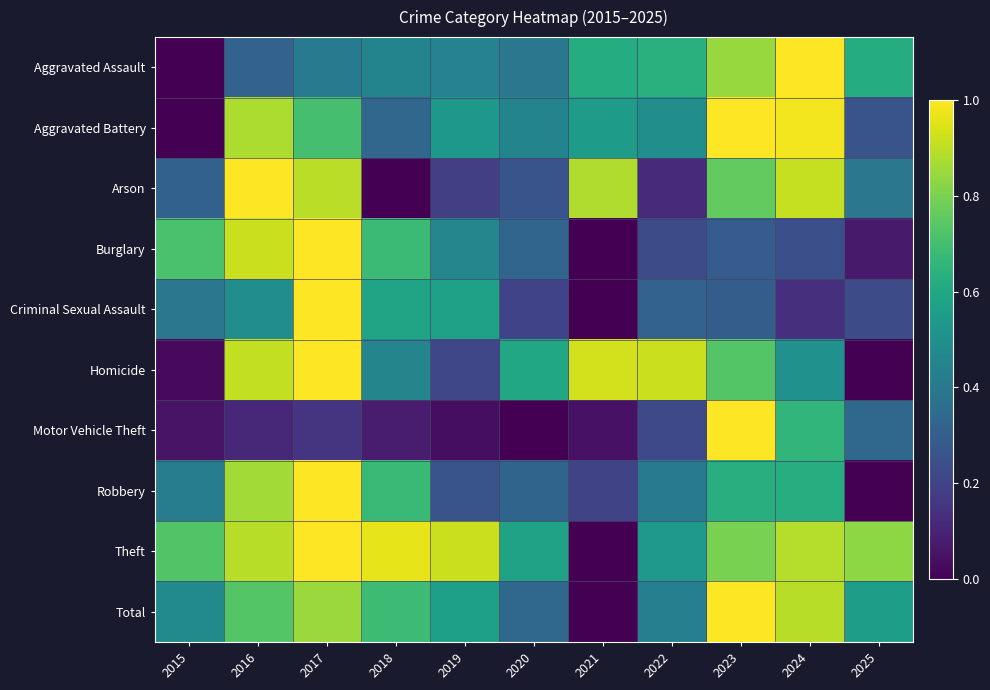

How many series are shown in this chart?

10